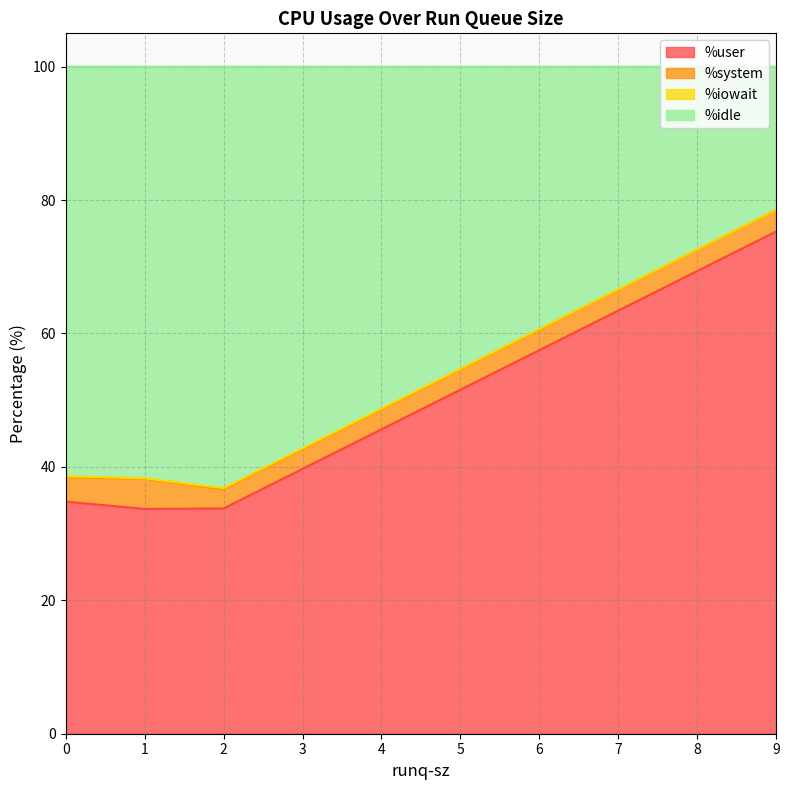

What is the difference between the maximum and second lowest values in the %user series?

41.5